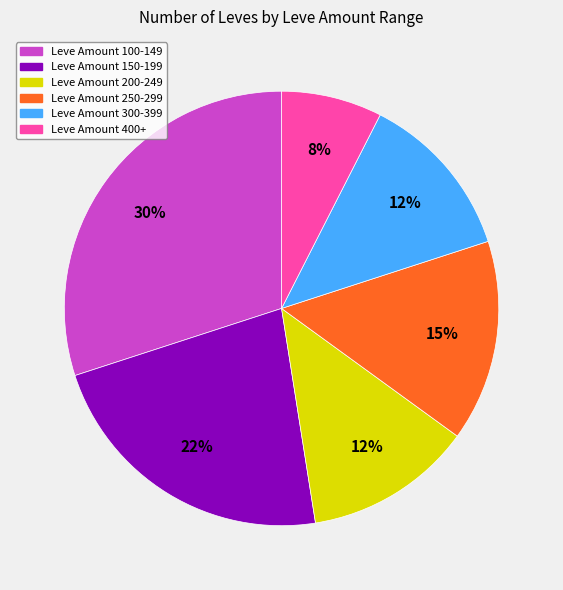

To the nearest percent, what is the difference between the largest and smallest slice percentages?

22%